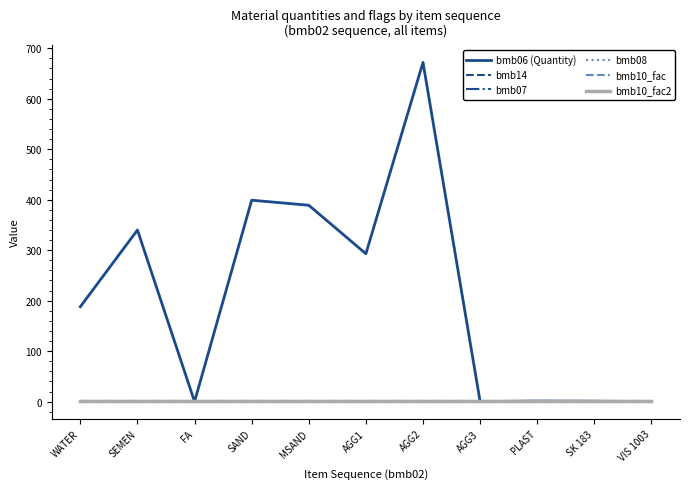

Does the chart display data point markers on the line(s)?

No